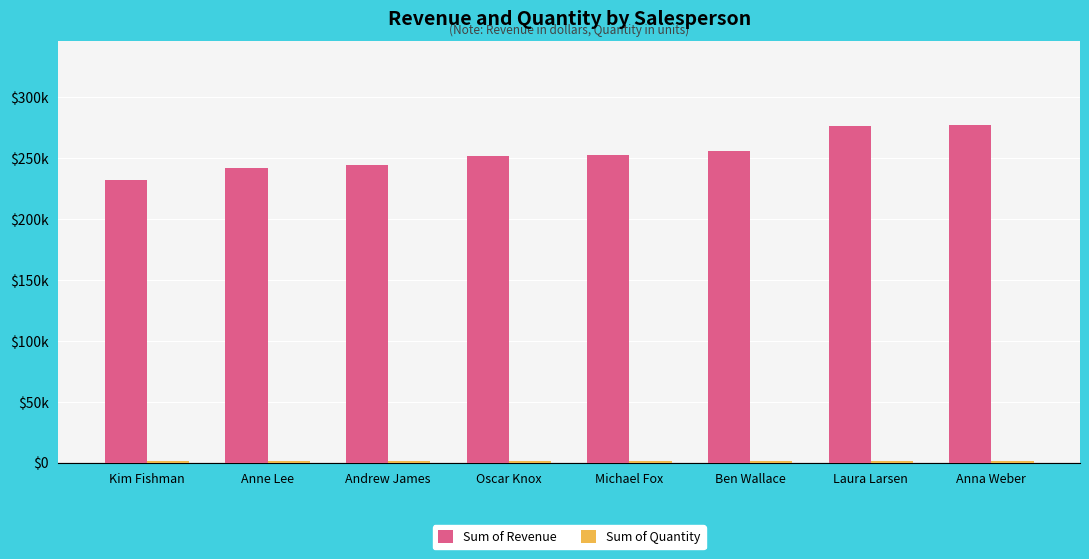

What is the value of the Sum of Quantity bar at the 6th from the left?

1163